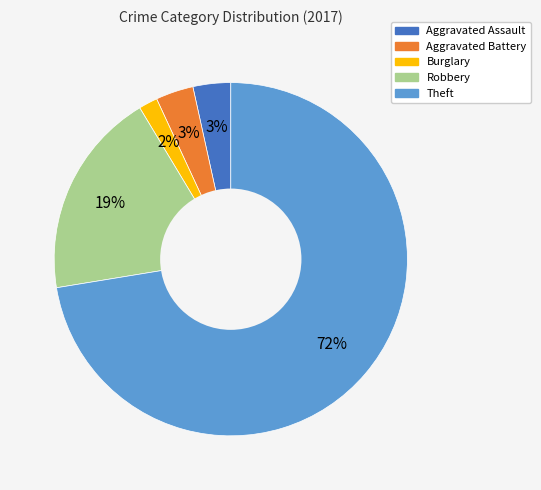

Is there a majority slice in this chart?

Yes